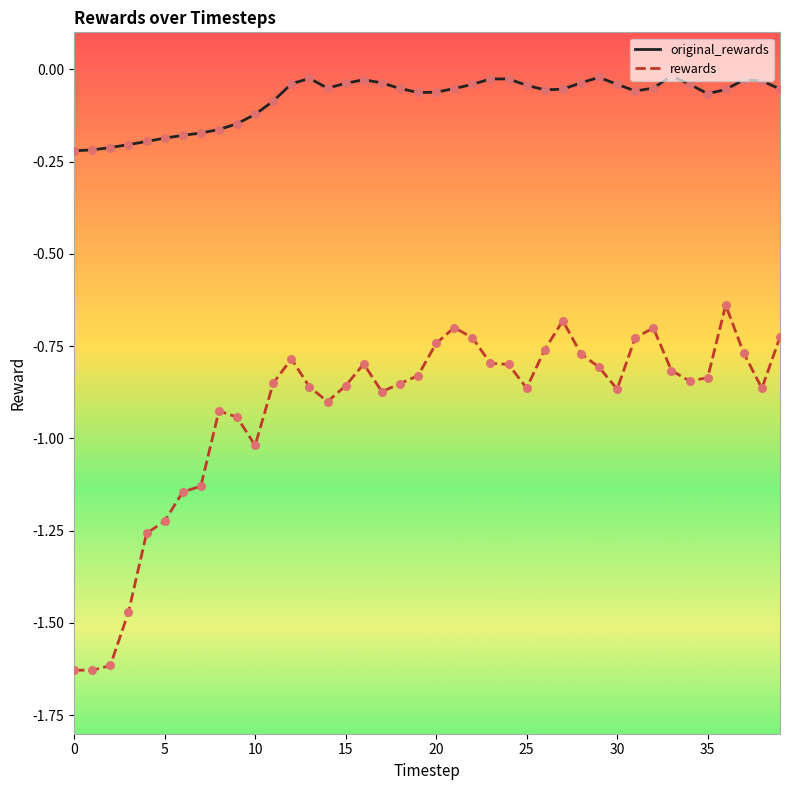

Which series has the largest total across all categories?

original_rewards